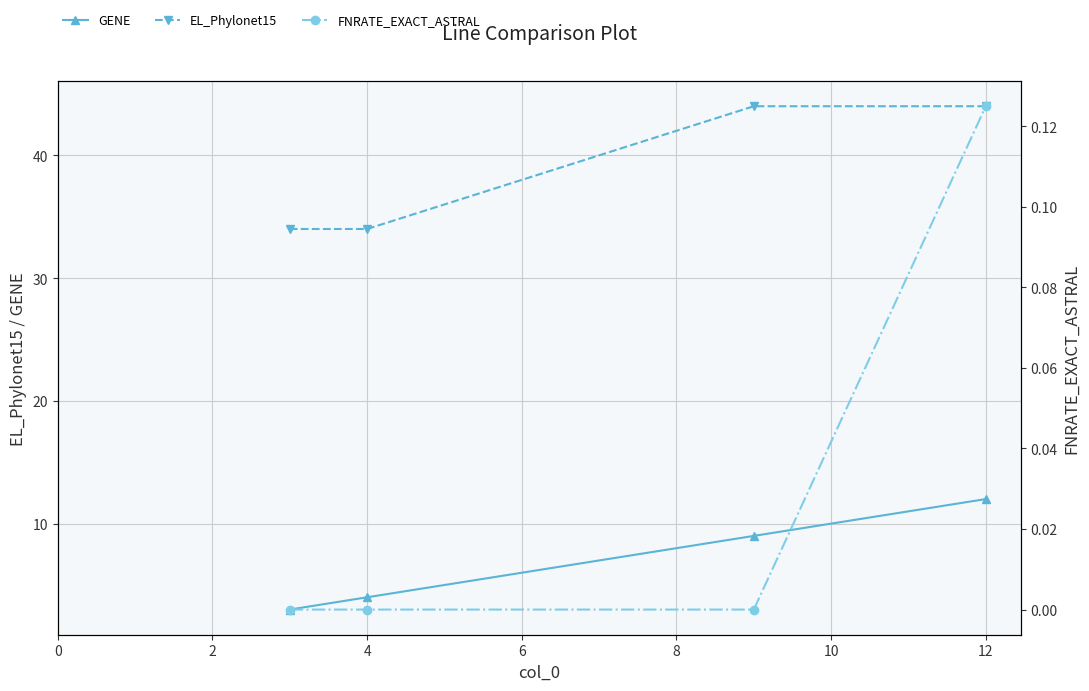

Rank the series by their average value, from highest to lowest.

EL_Phylonet15, GENE, FNRATE_EXACT_ASTRAL